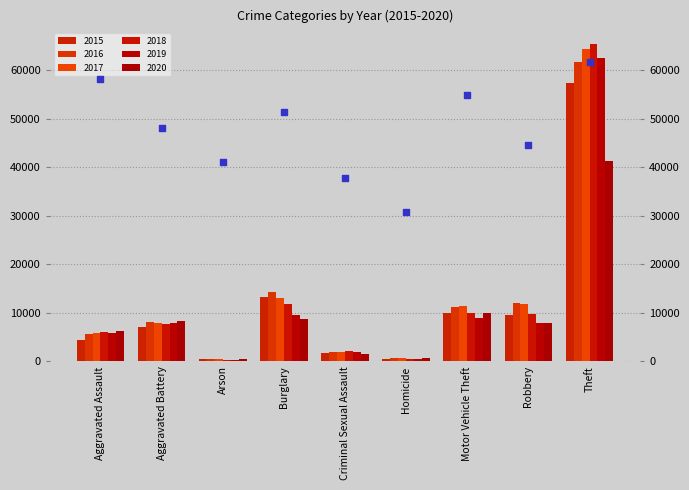

What is the change in value from Aggravated Assault to Robbery?

-13710.9